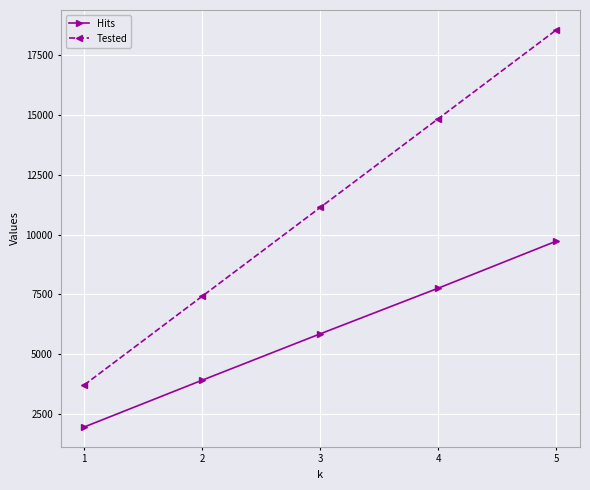

At how many categories does at least one series exceed 17956?

1